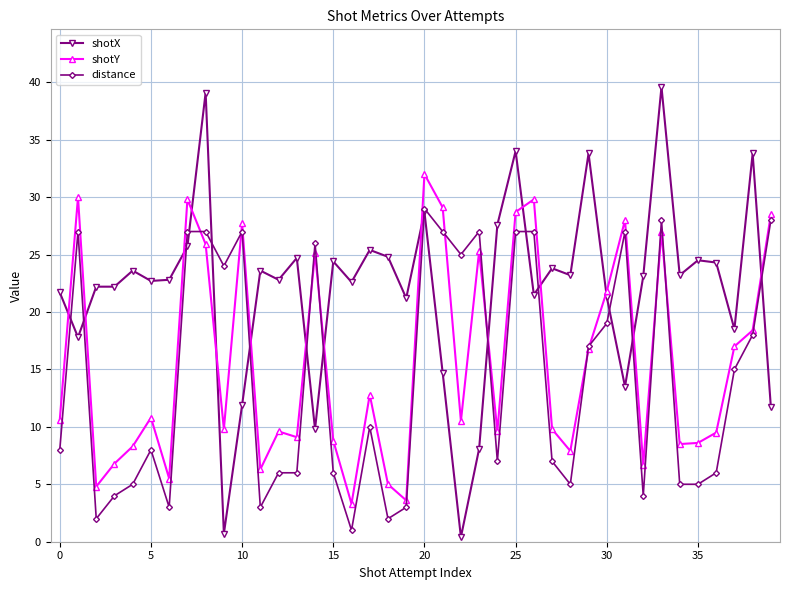

What is the sum of all shotY values?

627.1